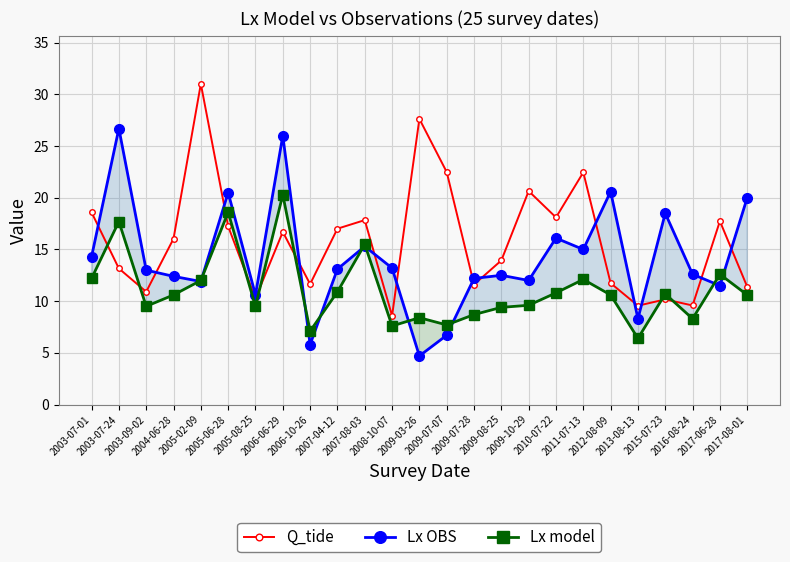

How many interior local valleys does the Q_tide series have?

8